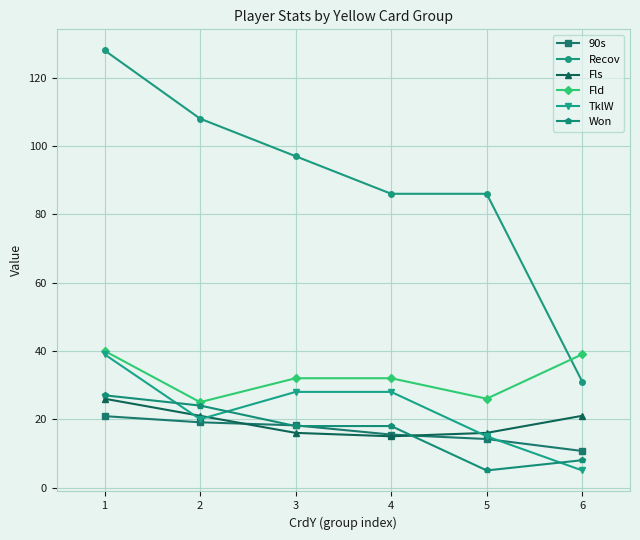

Which series changed the most between 3 and 6?

Recov